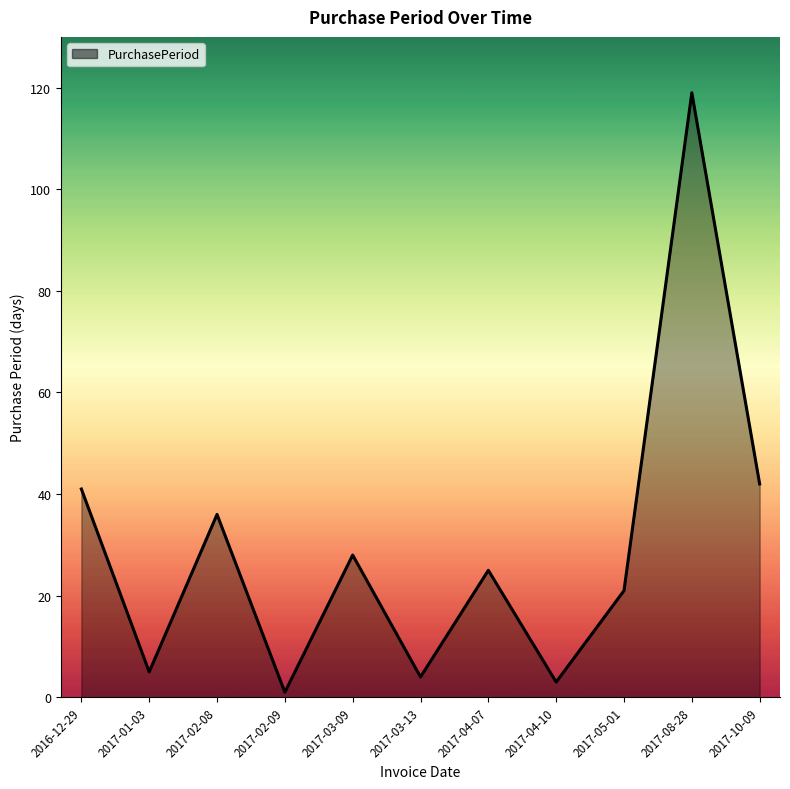

The value at 2017-03-13 is 4. True or false?

True